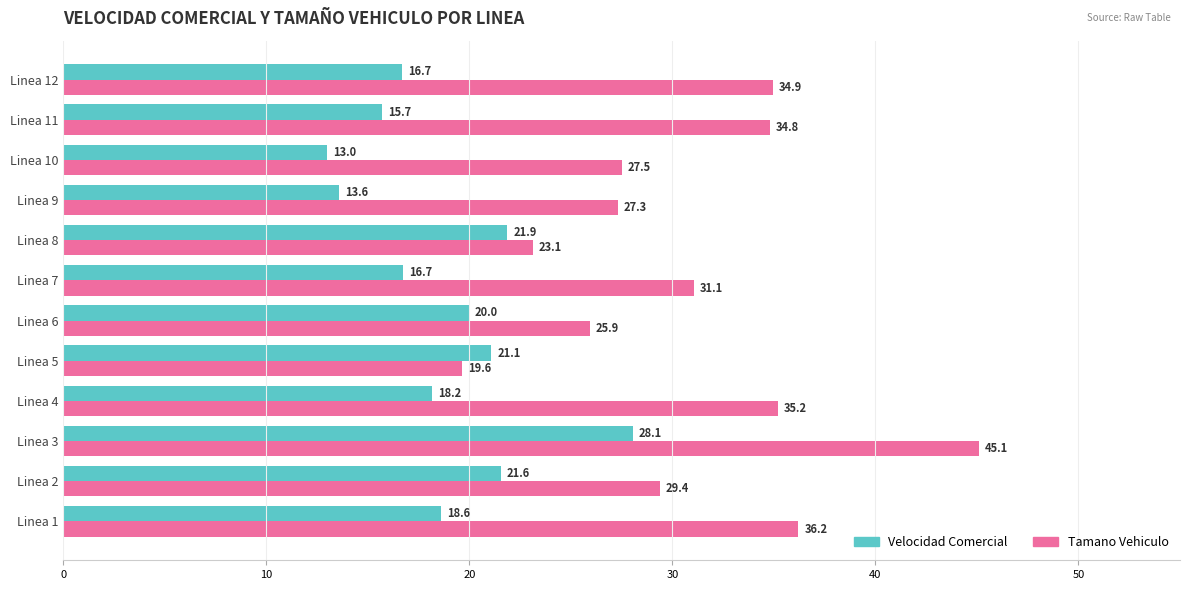

What are all the series names shown in the legend?

Velocidad Comercial, Tamano Vehiculo